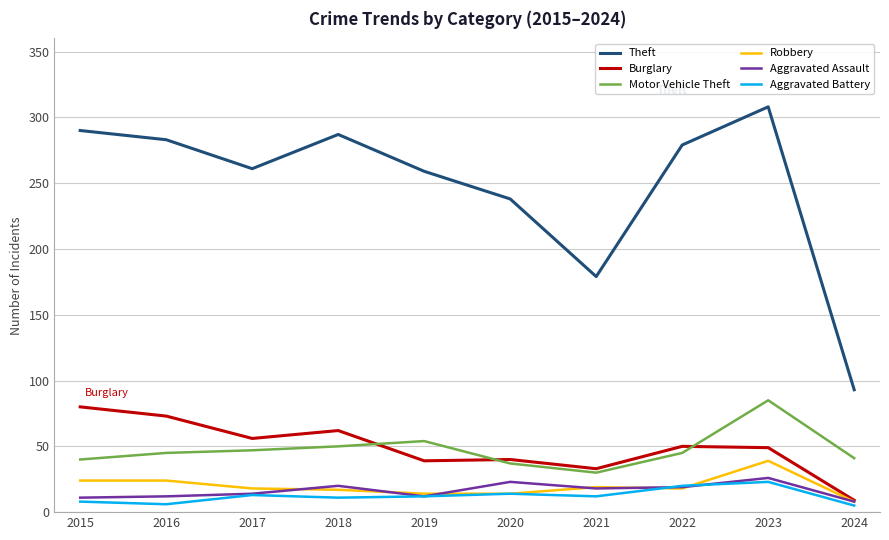

Read the Theft value at 2020.

238